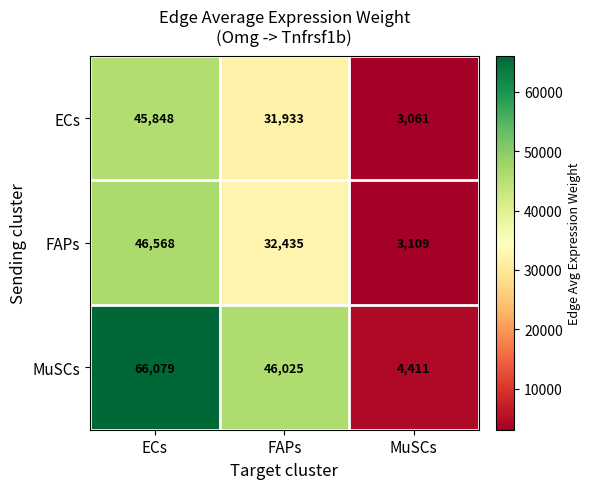

Is it true that MuSCs equals 41226 at ECs?

False